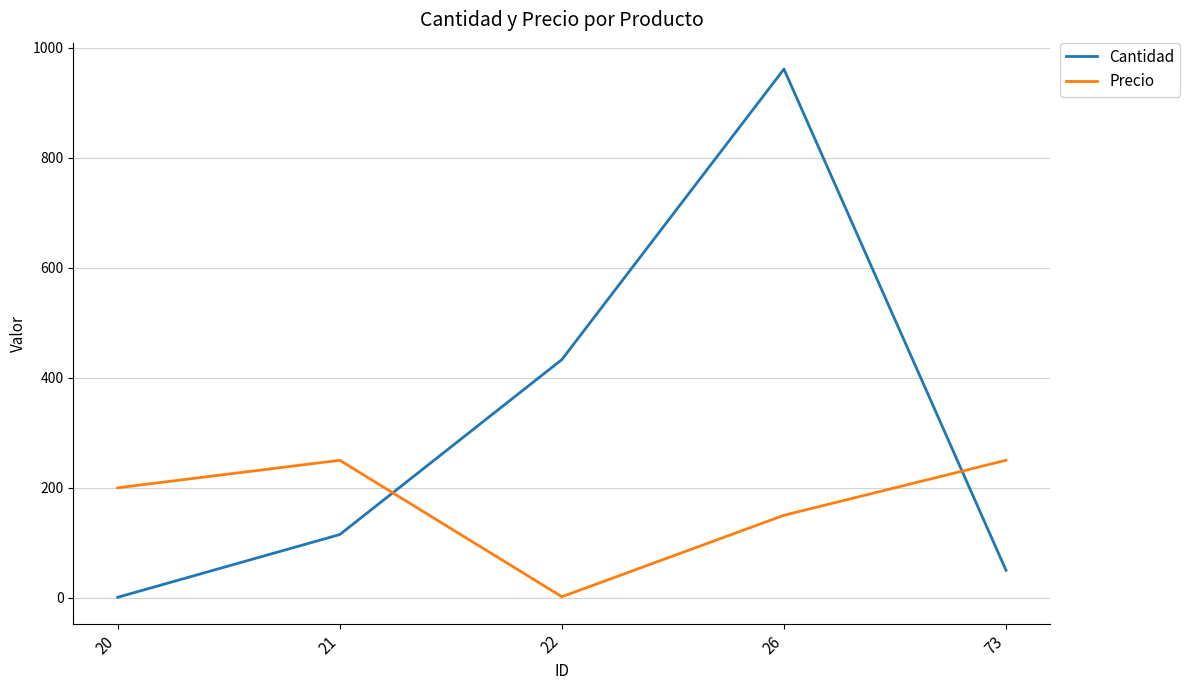

Between 20 and 73, which series saw the biggest shift?

Precio